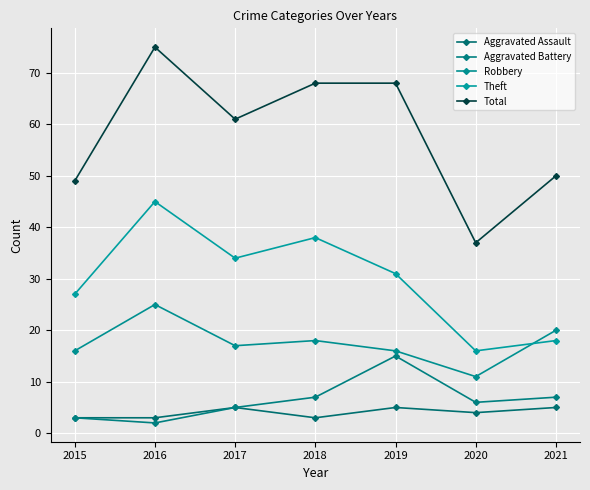

True or false: Theft and Aggravated Assault intersect in this chart.

False